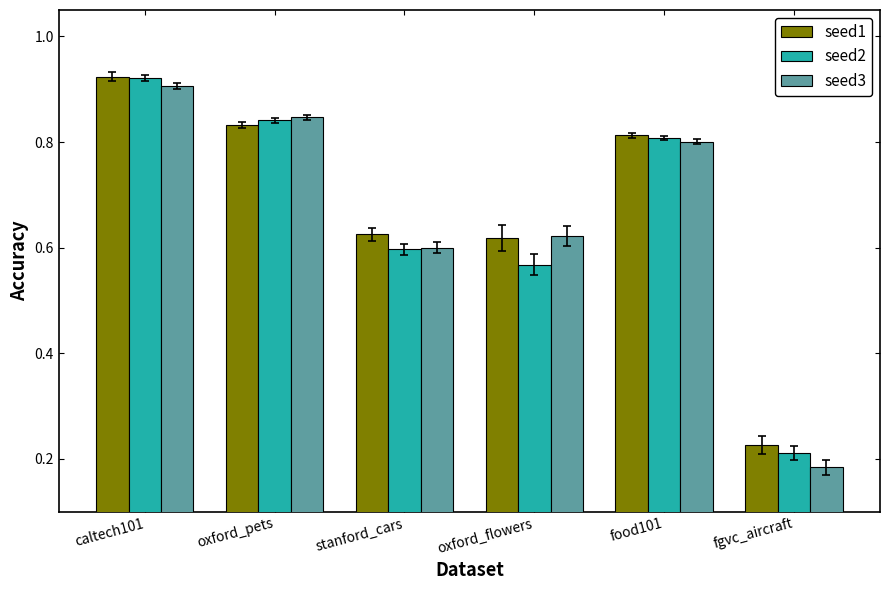

At how many categories does at least one series exceed 0?

6